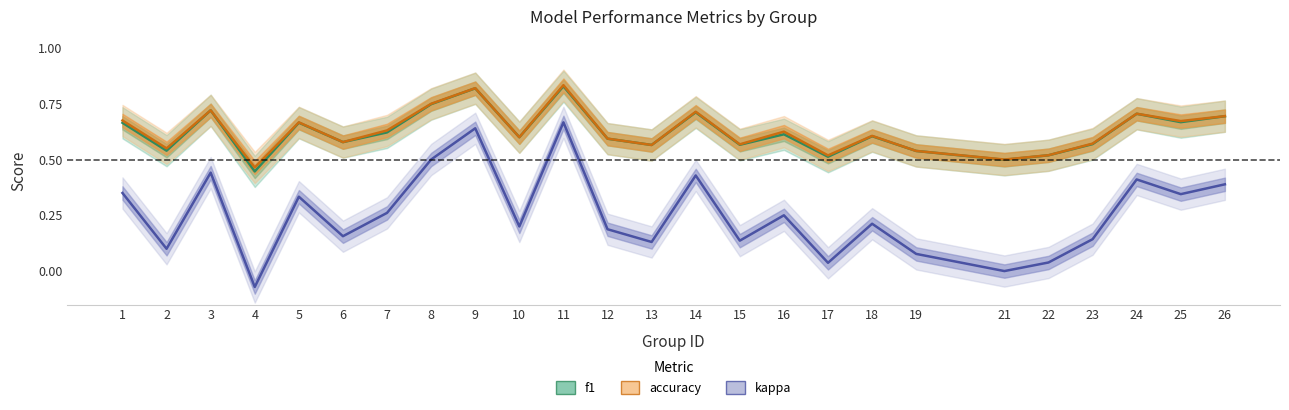

Reading left to right, list all the values displayed in this chart.

f1: 1=0.7	2=0.5	3=0.7	4=0.4	5=0.7	6=0.6	7=0.6	8=0.7	9=0.8	10=0.6	11=0.8	12=0.6	13=0.6	14=0.7	15=0.6	16=0.6	17=0.5	18=0.6	19=0.5	21=0.5	22=0.5	23=0.6	24=0.7	25=0.7	26=0.7
accuracy: 1=0.7	2=0.6	3=0.7	4=0.5	5=0.7	6=0.6	7=0.6	8=0.8	9=0.8	10=0.6	11=0.8	12=0.6	13=0.6	14=0.7	15=0.6	16=0.6	17=0.5	18=0.6	19=0.5	21=0.5	22=0.5	23=0.6	24=0.7	25=0.7	26=0.7
kappa: 1=0.3	2=0.1	3=0.4	4=-0.1	5=0.3	6=0.2	7=0.3	8=0.5	9=0.6	10=0.2	11=0.7	12=0.2	13=0.1	14=0.4	15=0.1	16=0.2	17=0.0	18=0.2	19=0.1	21=0.0	22=0.0	23=0.1	24=0.4	25=0.3	26=0.4